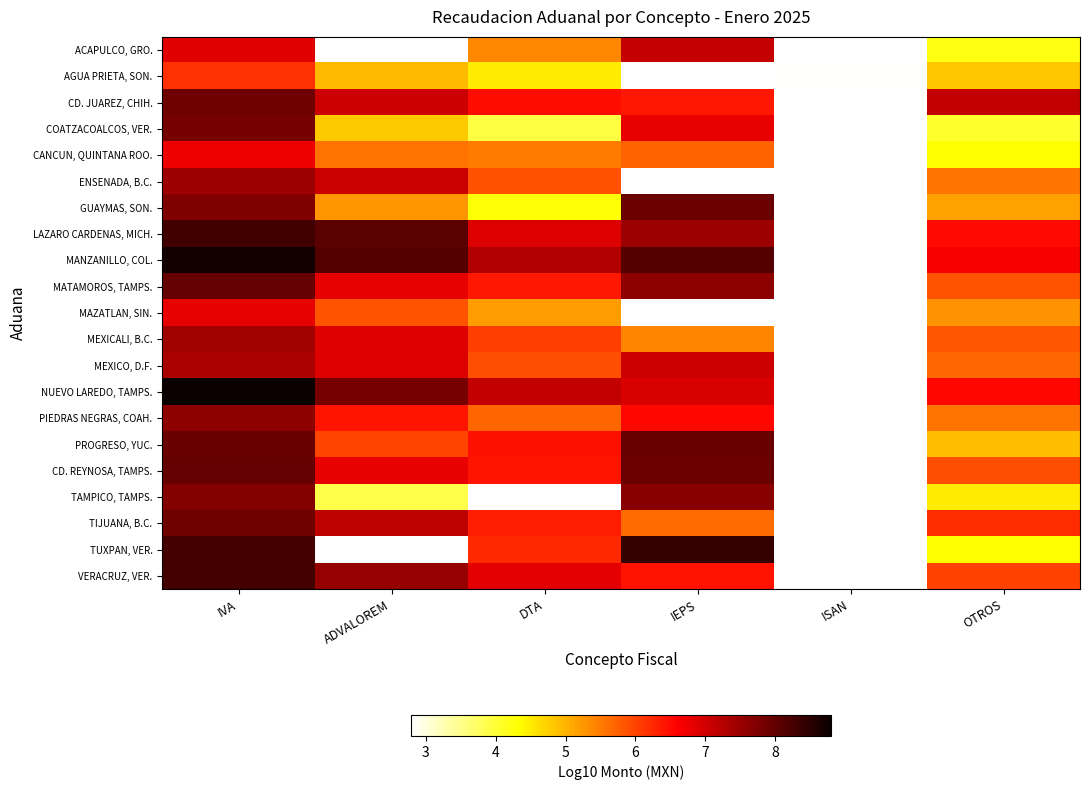

At which label is TAMPICO, TAMPS. closest to 5?

OTROS